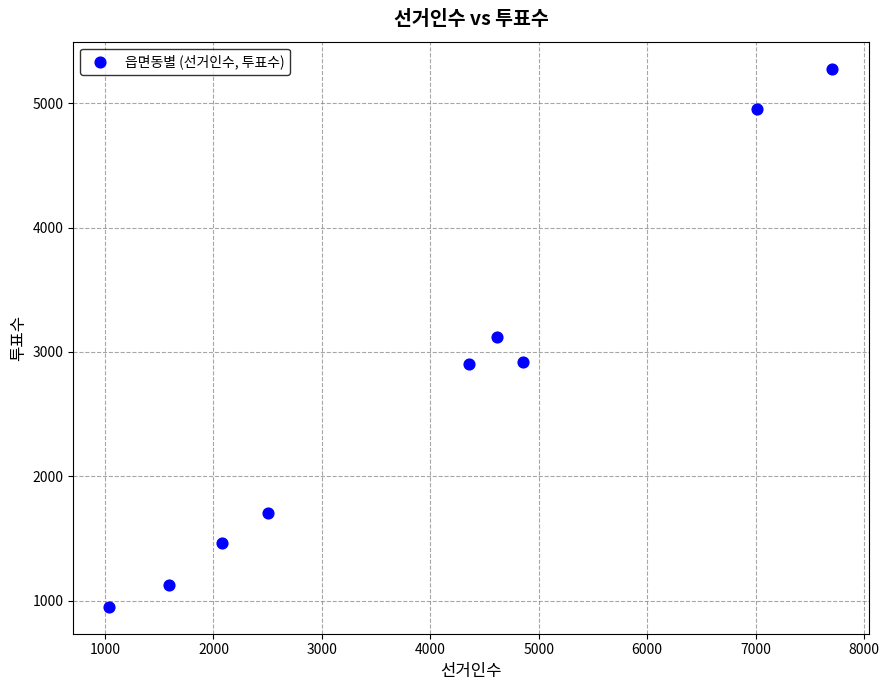

What is the range of X values (max minus min)?

6670